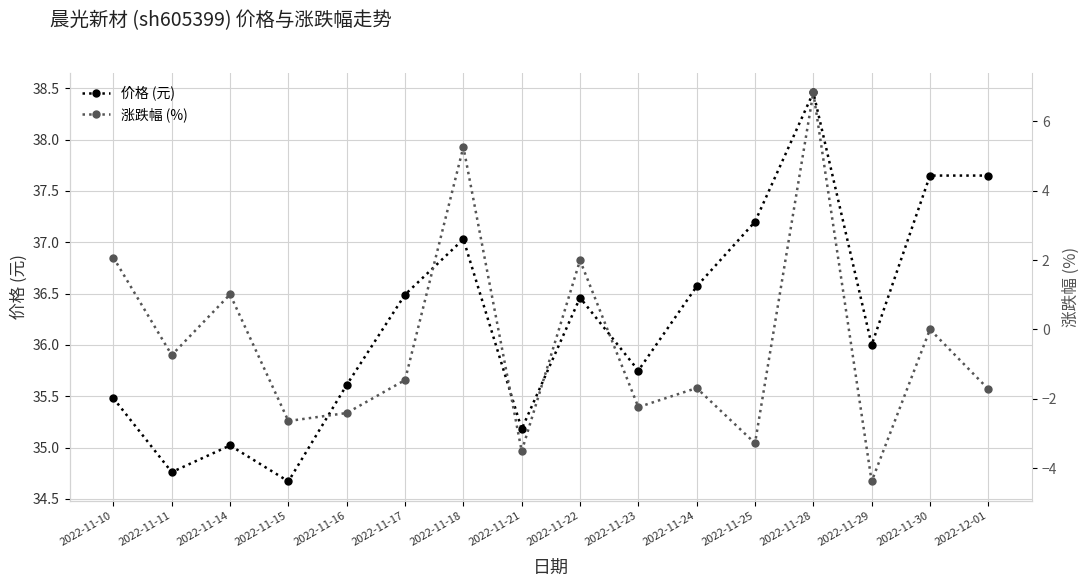

How many values in the 价格 (元) series are below 36?

7